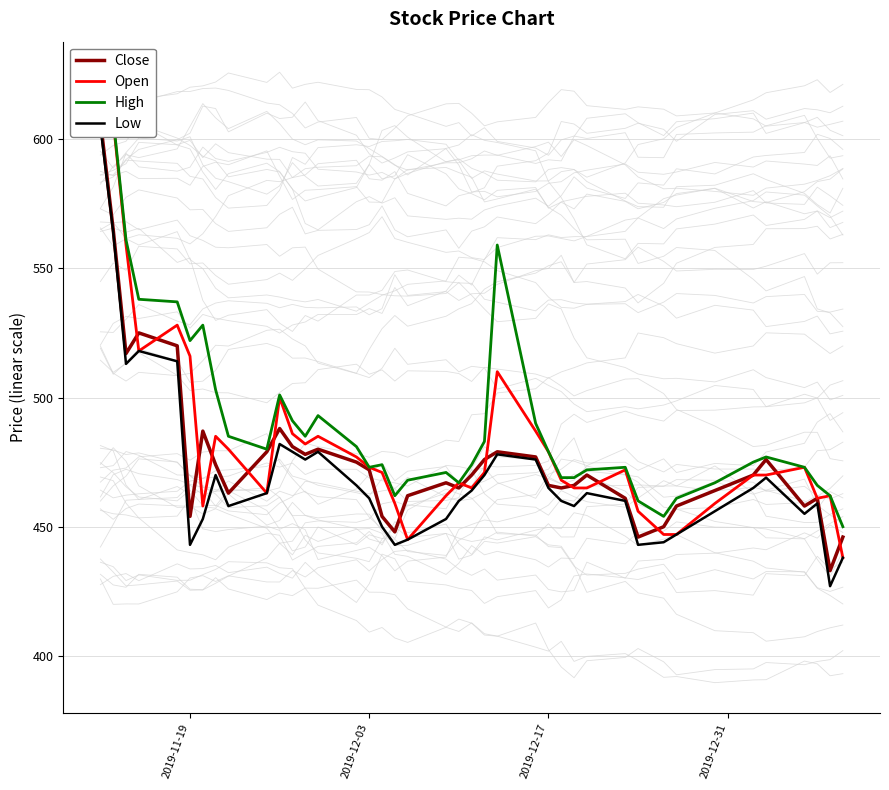

True or false: Open and Low intersect in this chart.

False